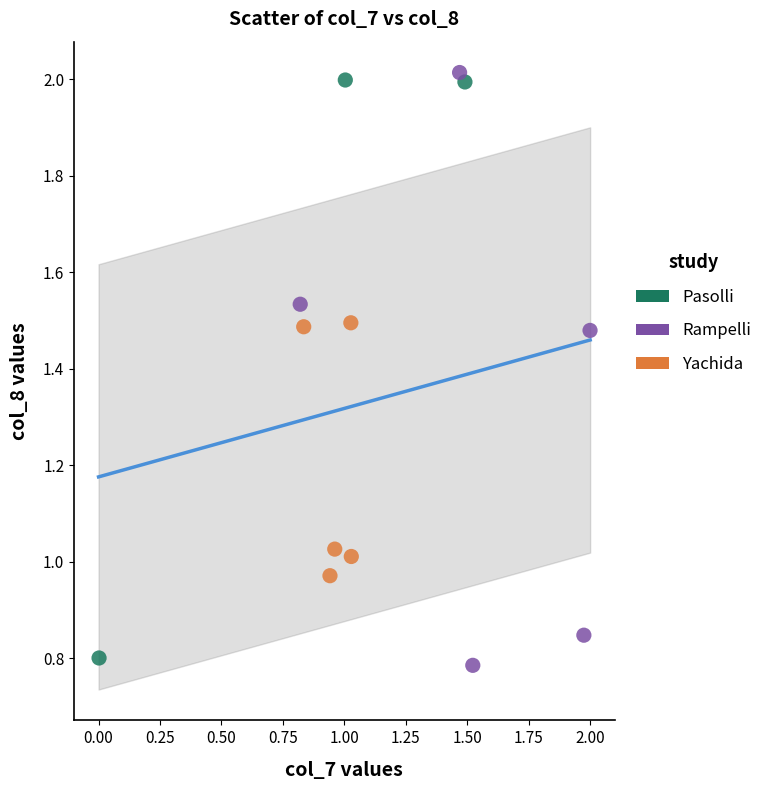

Which series contains the highest Y value?

Rampelli